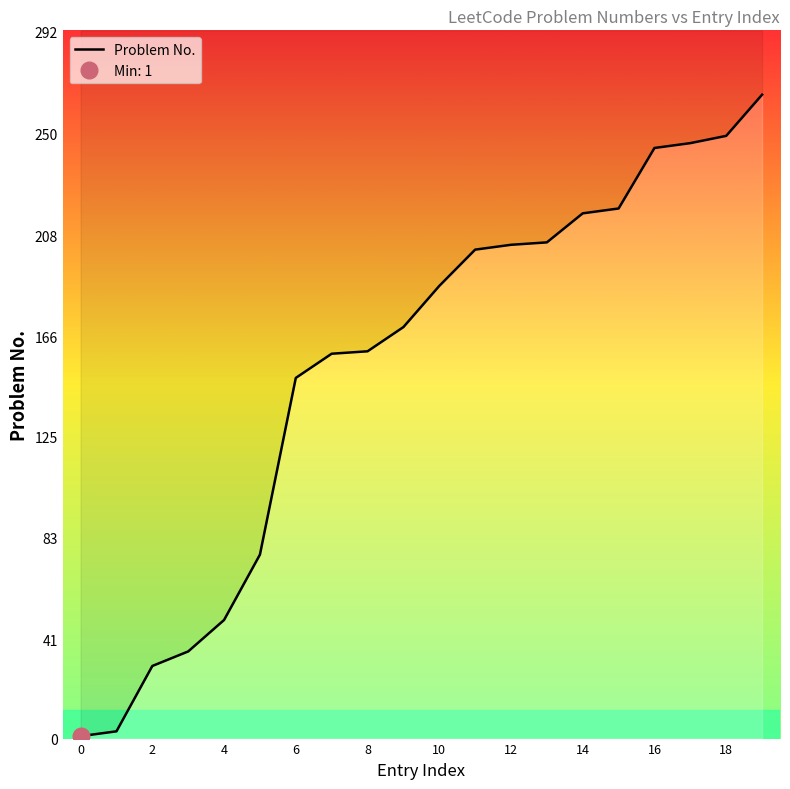

True or false: there are more than 2 points higher than both neighbors.

False